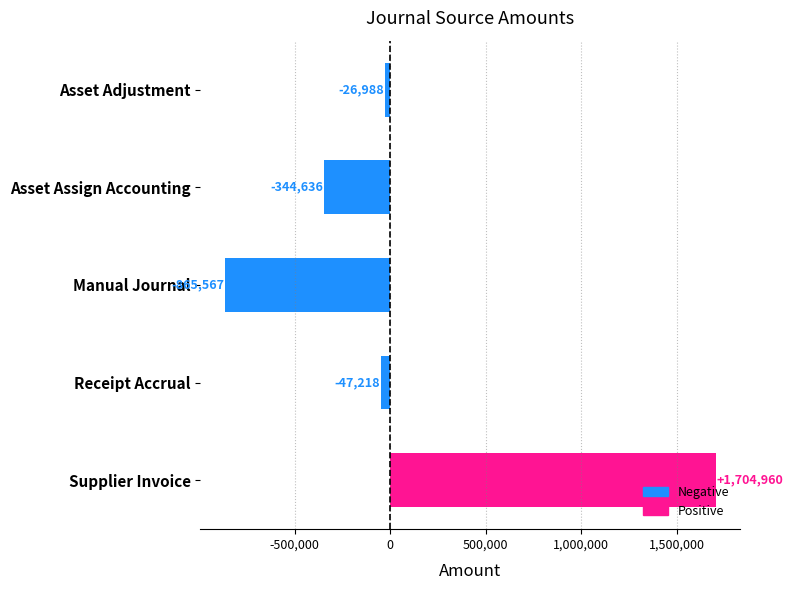

What is the average value?

84110.2